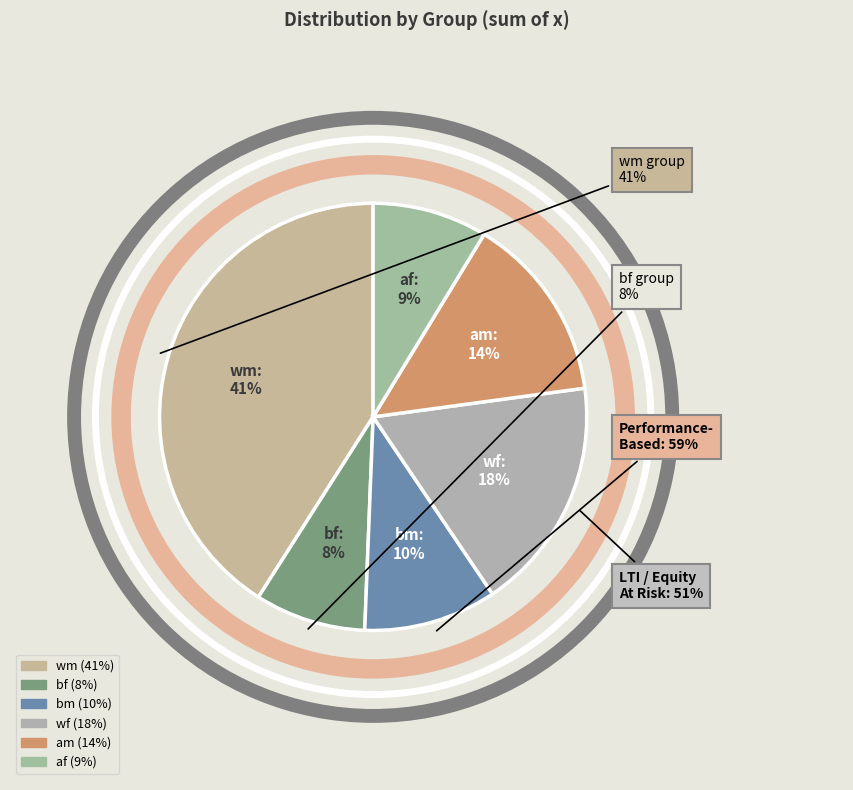

How many segments does this pie chart have?

6